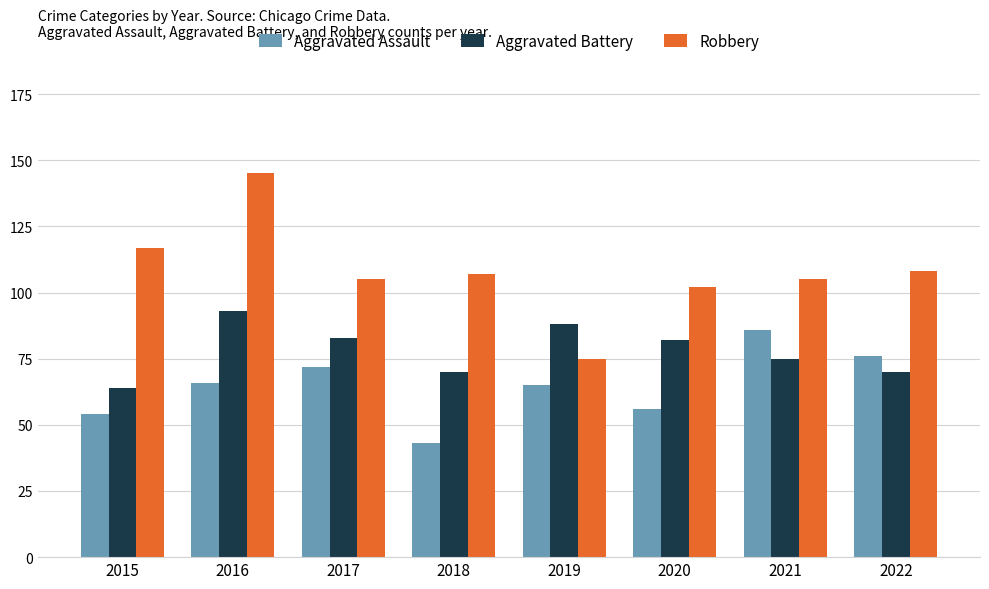

What are all the series names shown in the legend?

Aggravated Assault, Aggravated Battery, Robbery